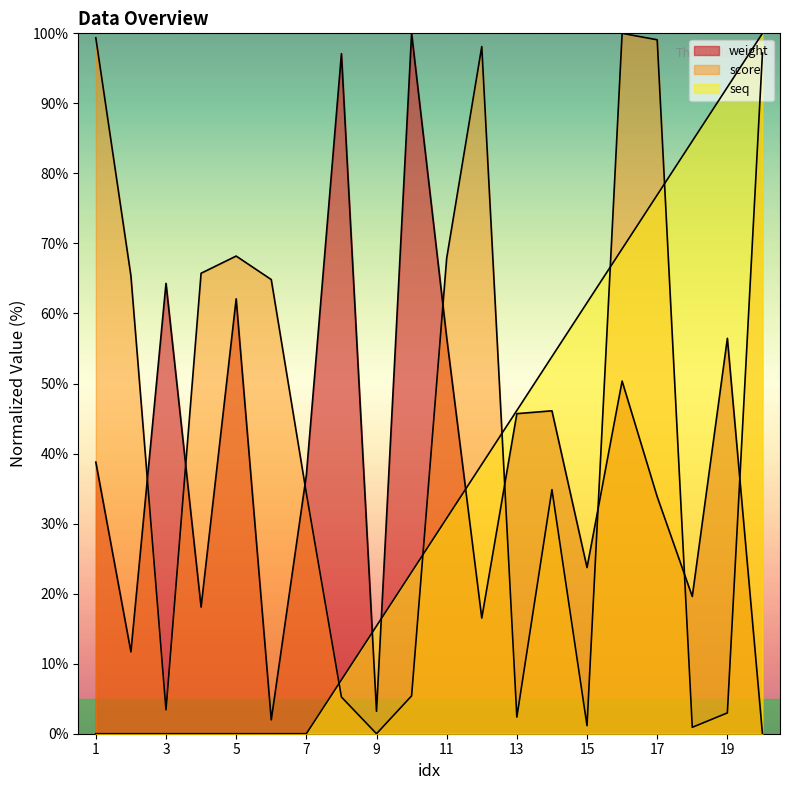

Is it true that score equals 64.8 at 6?

True